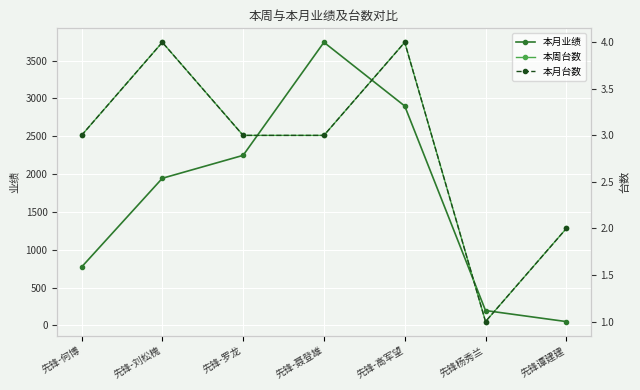

What is the label of the 5th point from the right?

先锋-罗龙